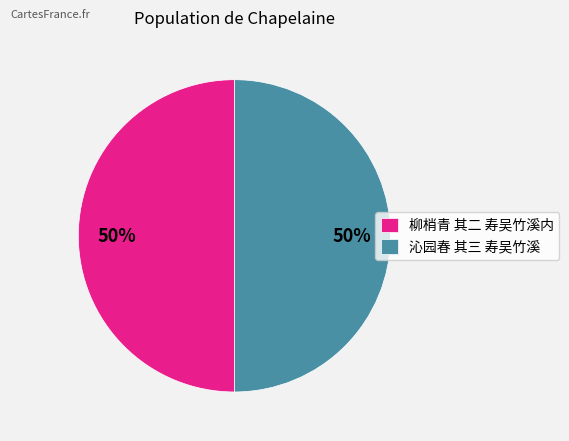

What percentage is the 沁园春 其三 寿吴竹溪 slice, to the nearest percent?

50%